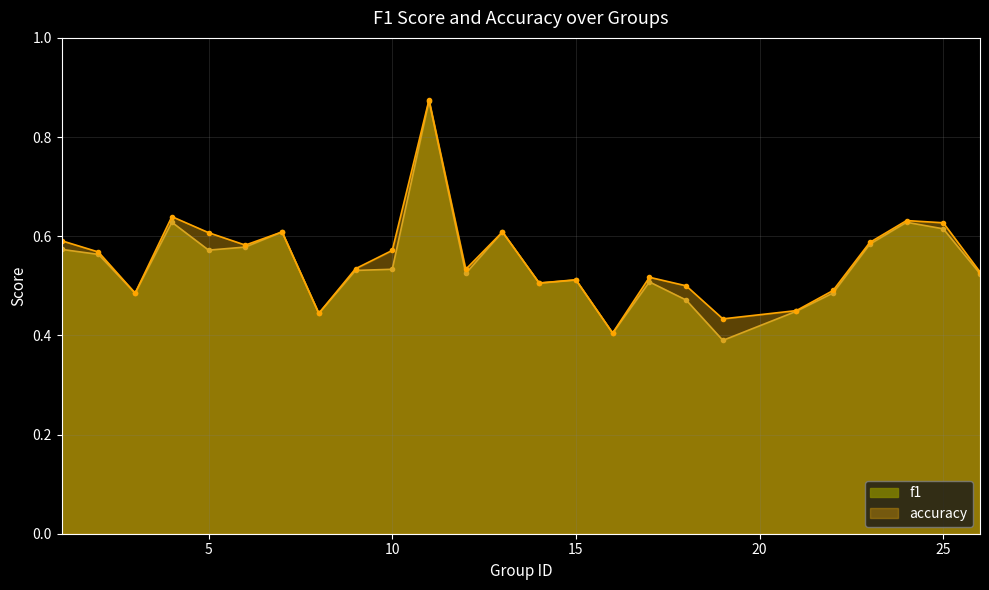

What is the difference between the maximum and minimum values in the accuracy series?

0.5